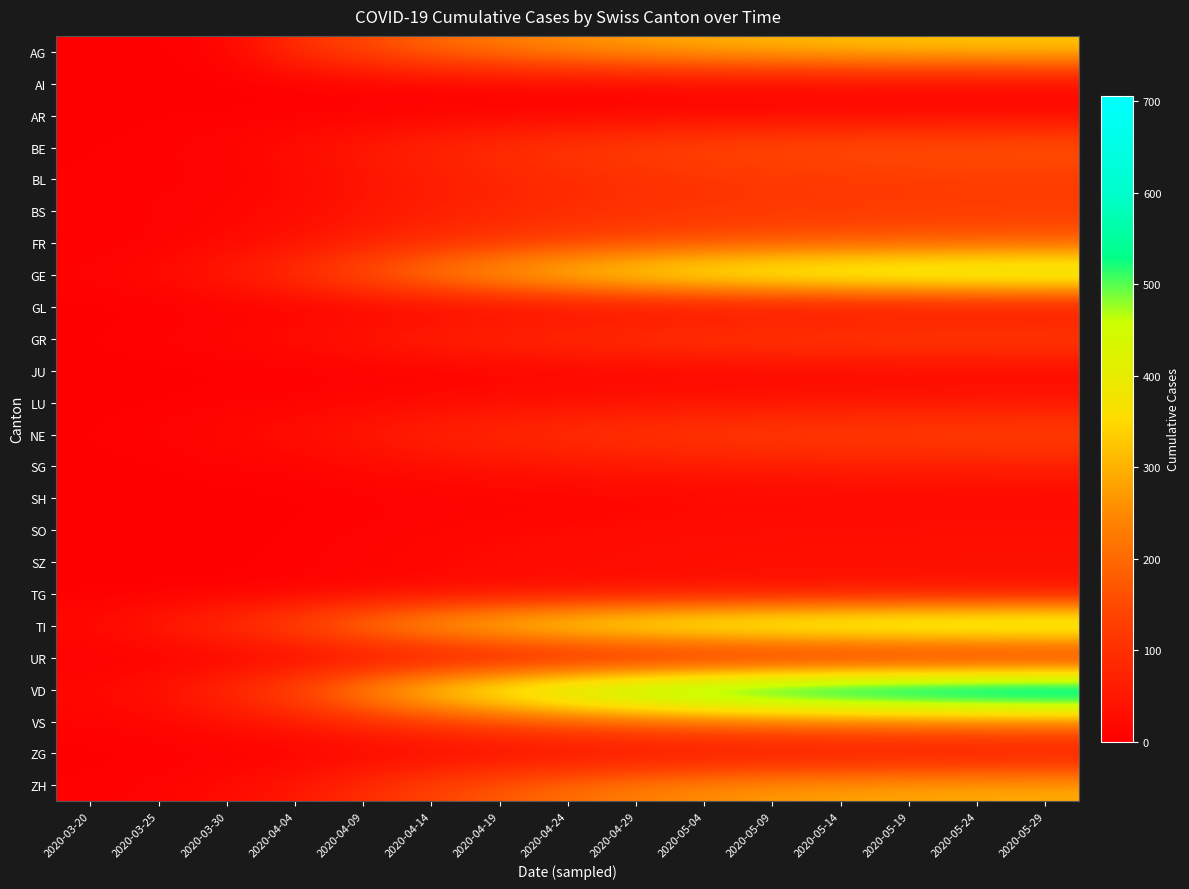

Reading right to left, transcribe all the data shown in this chart.

AG: 2020-05-29=330	2020-05-24=328	2020-05-19=325	2020-05-14=320	2020-05-09=310	2020-05-04=300	2020-04-29=280	2020-04-24=260	2020-04-19=230	2020-04-14=200	2020-04-09=150	2020-04-04=99	2020-03-30=8	2020-03-25=2	2020-03-20=1
AI: 2020-05-29=12	2020-05-24=11	2020-05-19=11	2020-05-14=10	2020-05-09=9	2020-05-04=8	2020-04-29=7	2020-04-24=6	2020-04-19=5	2020-04-14=4	2020-04-09=2	2020-04-04=0	2020-03-30=0	2020-03-25=0	2020-03-20=0
AR: 2020-05-29=19	2020-05-24=18	2020-05-19=18	2020-05-14=17	2020-05-09=16	2020-05-04=15	2020-04-29=13	2020-04-24=11	2020-04-19=9	2020-04-14=7	2020-04-09=5	2020-04-04=3	2020-03-30=2	2020-03-25=2	2020-03-20=0
BE: 2020-05-29=175	2020-05-24=173	2020-05-19=170	2020-05-14=165	2020-05-09=158	2020-05-04=148	2020-04-29=135	2020-04-24=120	2020-04-19=100	2020-04-14=80	2020-04-09=55	2020-04-04=28	2020-03-30=13	2020-03-25=6	2020-03-20=2
BL: 2020-05-29=122	2020-05-24=121	2020-05-19=119	2020-05-14=116	2020-05-09=112	2020-05-04=106	2020-04-29=98	2020-04-24=88	2020-04-19=75	2020-04-14=60	2020-04-09=40	2020-04-04=19	2020-03-30=7	2020-03-25=5	2020-03-20=3
BS: 2020-05-29=126	2020-05-24=125	2020-05-19=123	2020-05-14=120	2020-05-09=116	2020-05-04=110	2020-04-29=102	2020-04-24=92	2020-04-19=80	2020-04-14=65	2020-04-09=45	2020-04-04=24	2020-03-30=15	2020-03-25=8	2020-03-20=4
FR: 2020-05-29=176	2020-05-24=174	2020-05-19=171	2020-05-14=167	2020-05-09=161	2020-05-04=153	2020-04-29=142	2020-04-24=128	2020-04-19=110	2020-04-14=90	2020-04-09=65	2020-04-04=37	2020-03-30=17	2020-03-25=6	2020-03-20=1
GE: 2020-05-29=490	2020-05-24=486	2020-05-19=479	2020-05-14=468	2020-05-09=452	2020-05-04=430	2020-04-29=400	2020-04-24=360	2020-04-19=310	2020-04-14=250	2020-04-09=180	2020-04-04=106	2020-03-30=59	2020-03-25=24	2020-03-20=9
GL: 2020-05-29=22	2020-05-24=22	2020-05-19=21	2020-05-14=20	2020-05-09=19	2020-05-04=18	2020-04-29=16	2020-04-24=14	2020-04-19=11	2020-04-14=8	2020-04-09=5	2020-04-04=2	2020-03-30=2	2020-03-25=0	2020-03-20=0
GR: 2020-05-29=141	2020-05-24=139	2020-05-19=137	2020-05-14=134	2020-05-09=129	2020-05-04=122	2020-04-29=113	2020-04-24=102	2020-04-19=88	2020-04-14=72	2020-04-09=52	2020-04-04=30	2020-03-30=19	2020-03-25=8	2020-03-20=3
JU: 2020-05-29=16	2020-05-24=16	2020-05-19=15	2020-05-14=14	2020-05-09=13	2020-05-04=12	2020-04-29=10	2020-04-24=8	2020-04-19=6	2020-04-14=4	2020-04-09=2	2020-04-04=0	2020-03-30=0	2020-03-25=0	2020-03-20=0
LU: 2020-05-29=47	2020-05-24=46	2020-05-19=45	2020-05-14=44	2020-05-09=42	2020-05-04=40	2020-04-29=37	2020-04-24=33	2020-04-19=28	2020-04-14=22	2020-04-09=15	2020-04-04=7	2020-03-30=6	2020-03-25=2	2020-03-20=0
NE: 2020-05-29=141	2020-05-24=139	2020-05-19=137	2020-05-14=134	2020-05-09=129	2020-05-04=122	2020-04-29=113	2020-04-24=102	2020-04-19=88	2020-04-14=72	2020-04-09=52	2020-04-04=30	2020-03-30=20	2020-03-25=9	2020-03-20=3
SG: 2020-05-29=65	2020-05-24=64	2020-05-19=63	2020-05-14=61	2020-05-09=58	2020-05-04=55	2020-04-29=51	2020-04-24=45	2020-04-19=38	2020-04-14=30	2020-04-09=20	2020-04-04=9	2020-03-30=7	2020-03-25=1	2020-03-20=0
SH: 2020-05-29=17	2020-05-24=16	2020-05-19=16	2020-05-14=15	2020-05-09=14	2020-05-04=13	2020-04-29=11	2020-04-24=9	2020-04-19=7	2020-04-14=5	2020-04-09=3	2020-04-04=1	2020-03-30=0	2020-03-25=0	2020-03-20=0
SO: 2020-05-29=31	2020-05-24=31	2020-05-19=30	2020-05-14=29	2020-05-09=28	2020-05-04=26	2020-04-29=24	2020-04-24=21	2020-04-19=17	2020-04-14=13	2020-04-09=8	2020-04-04=3	2020-03-30=0	2020-03-25=1	2020-03-20=0
SZ: 2020-05-29=38	2020-05-24=38	2020-05-19=37	2020-05-14=36	2020-05-09=35	2020-05-04=33	2020-04-29=30	2020-04-24=27	2020-04-19=23	2020-04-14=18	2020-04-09=12	2020-04-04=5	2020-03-30=2	2020-03-25=0	2020-03-20=0
TG: 2020-05-29=36	2020-05-24=36	2020-05-19=35	2020-05-14=34	2020-05-09=33	2020-05-04=31	2020-04-29=29	2020-04-24=26	2020-04-19=22	2020-04-14=17	2020-04-09=11	2020-04-04=5	2020-03-30=2	2020-03-25=1	2020-03-20=0
TI: 2020-05-29=526	2020-05-24=522	2020-05-19=516	2020-05-14=507	2020-05-09=494	2020-05-04=476	2020-04-29=451	2020-04-24=418	2020-04-19=375	2020-04-14=320	2020-04-09=250	2020-04-04=165	2020-03-30=105	2020-03-25=60	2020-03-20=22
UR: 2020-05-29=8	2020-05-24=8	2020-05-19=8	2020-05-14=8	2020-05-09=7	2020-05-04=7	2020-04-29=6	2020-04-24=5	2020-04-19=4	2020-04-14=3	2020-04-09=2	2020-04-04=1	2020-03-30=0	2020-03-25=0	2020-03-20=0
VD: 2020-05-29=706	2020-05-24=699	2020-05-19=688	2020-05-14=672	2020-05-09=650	2020-05-04=619	2020-04-29=577	2020-04-24=524	2020-04-19=458	2020-04-14=380	2020-04-09=280	2020-04-04=166	2020-03-30=95	2020-03-25=41	2020-03-20=20
VS: 2020-05-29=242	2020-05-24=239	2020-05-19=235	2020-05-14=230	2020-05-09=222	2020-05-04=211	2020-04-29=196	2020-04-24=177	2020-04-19=153	2020-04-14=125	2020-04-09=90	2020-04-04=53	2020-03-30=35	2020-03-25=15	2020-03-20=7
ZG: 2020-05-29=21	2020-05-24=20	2020-05-19=20	2020-05-14=19	2020-05-09=18	2020-05-04=17	2020-04-29=15	2020-04-24=13	2020-04-19=10	2020-04-14=8	2020-04-09=5	2020-04-04=2	2020-03-30=1	2020-03-25=0	2020-03-20=0
ZH: 2020-05-29=298	2020-05-24=295	2020-05-19=291	2020-05-14=284	2020-05-09=274	2020-05-04=259	2020-04-29=238	2020-04-24=211	2020-04-19=178	2020-04-14=140	2020-04-09=95	2020-04-04=49	2020-03-30=24	2020-03-25=10	2020-03-20=4